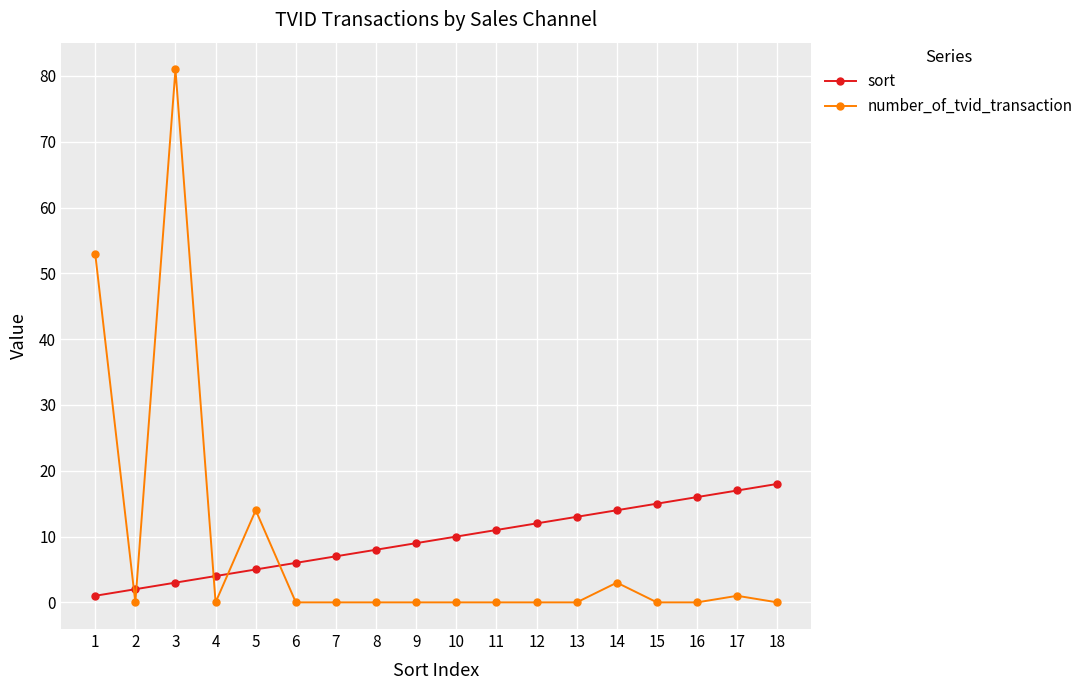

Rank the series at 7 from lowest to highest value.

number_of_tvid_transaction, sort